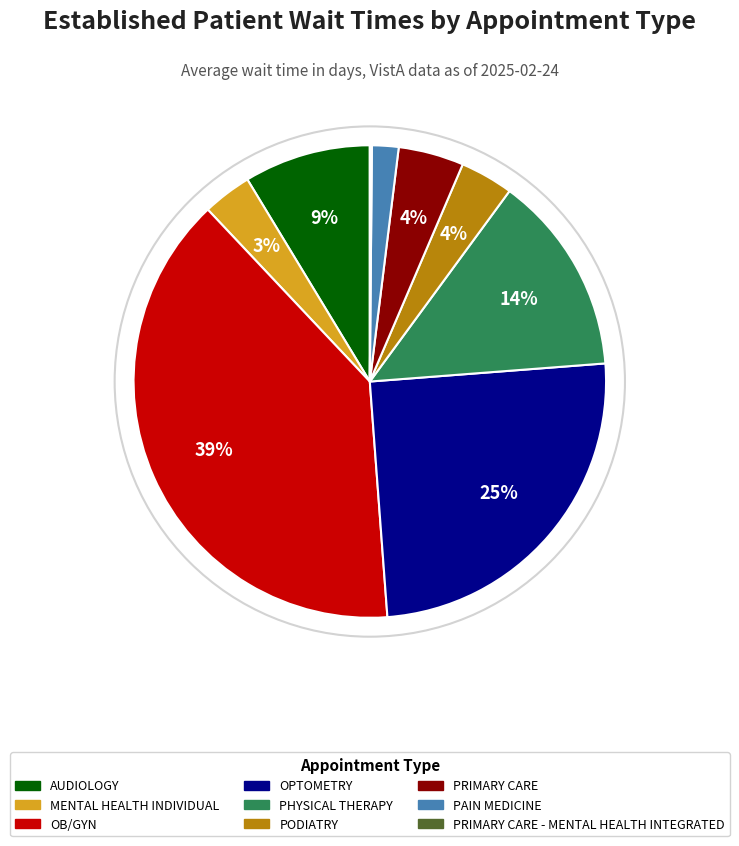

To the nearest percent, what is the average slice percentage?

11%